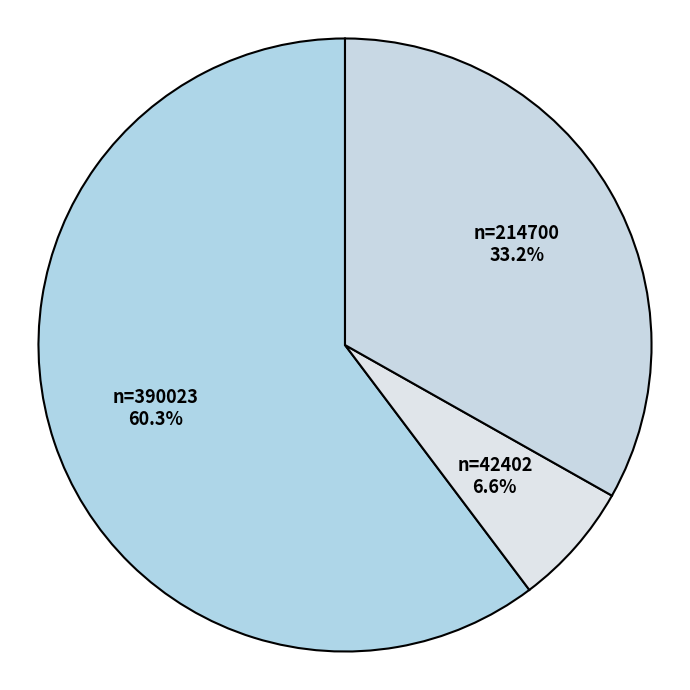

How many segments does this pie chart have?

3